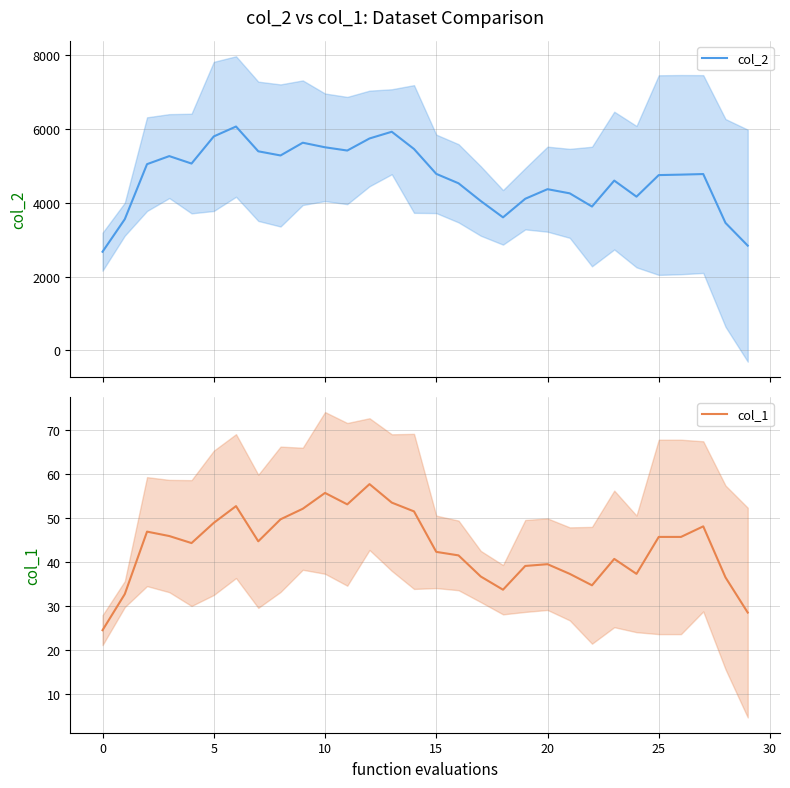

Reading left to right, transcribe all the data shown in this chart.

col_2: 2672.0	3552.8	5042.8	5260.8	5059.2	5793.6	6061.6	5390.8	5278.2	5623.2	5499.6	5411.4	5738.4	5920.0	5453.2	4780.0	4525.0	4045.2	3602.4	4106.0	4365.2	4252.6	3895.2	4597.8	4162.8	4746.8	4759.2	4775.0	3452.4	2836.4
col_1: 24.4	32.6	46.8	45.8	44.2	48.8	52.6	44.6	49.6	52.0	55.6	53.0	57.6	53.4	51.4	42.2	41.4	36.6	33.6	39.0	39.4	37.2	34.6	40.6	37.2	45.6	45.6	48.0	36.4	28.4